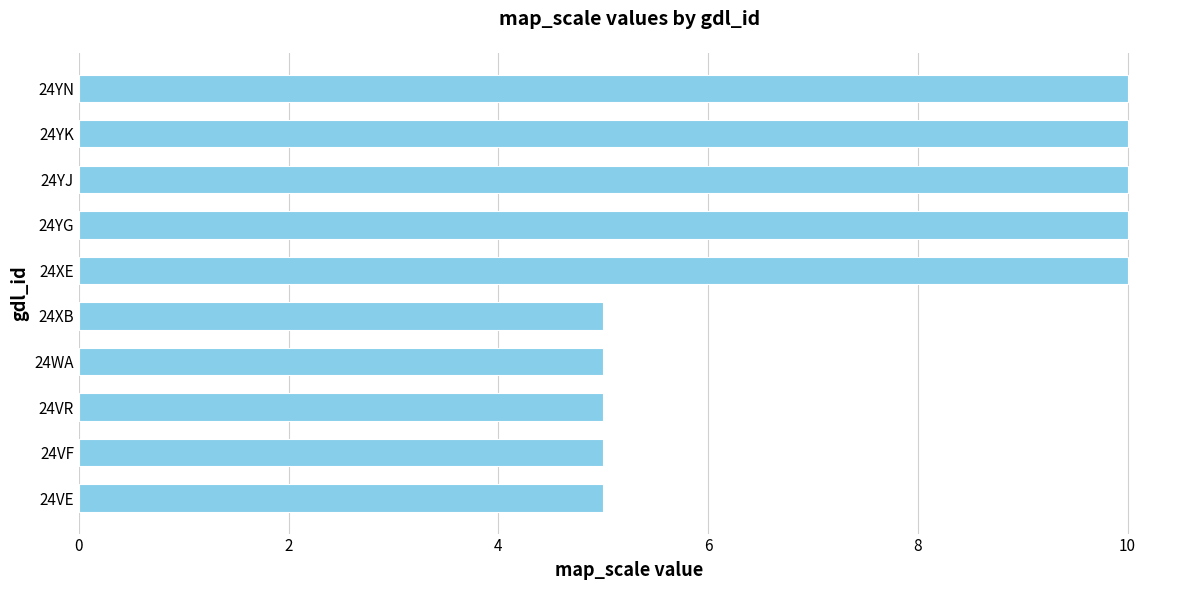

Approximately how many times larger is the value at 24YJ compared to 24XB?

2.0